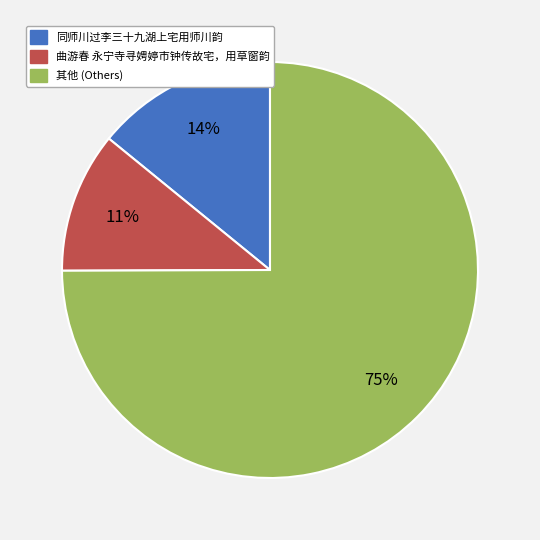

To the nearest percent, what is the average slice percentage?

33%